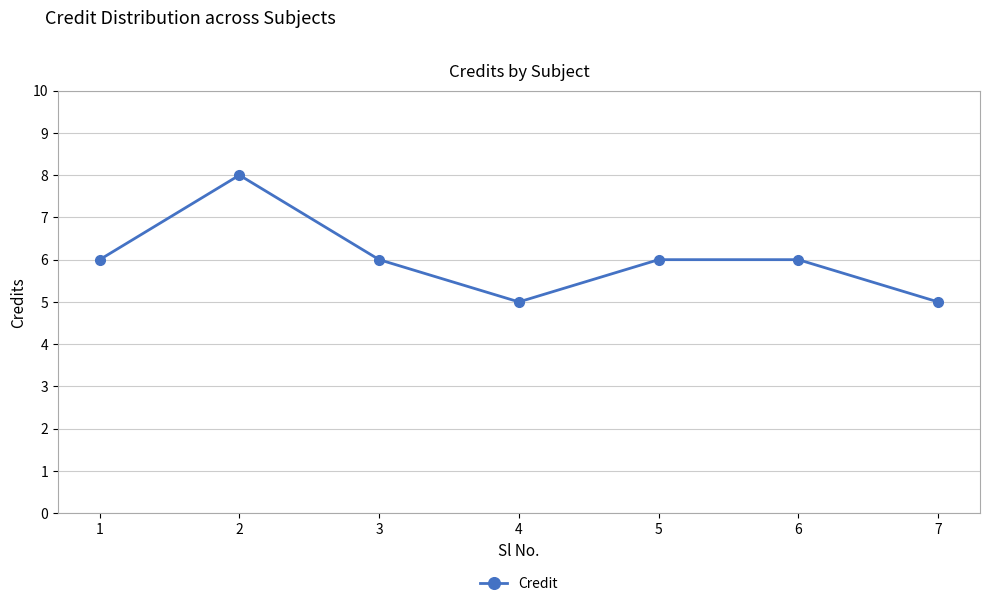

Reading right to left, transcribe all the data shown in this chart.

7=5	6=6	5=6	4=5	3=6	2=8	1=6